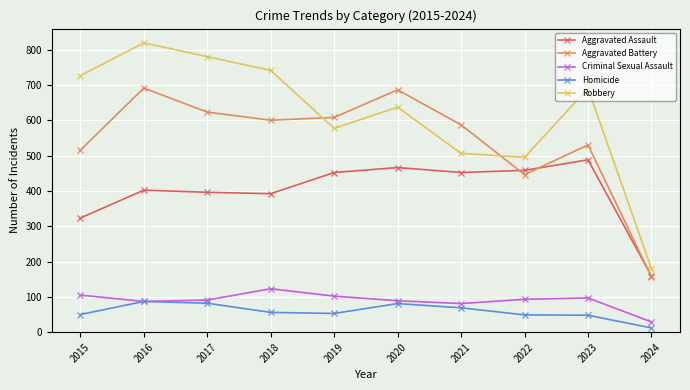

True or false: Homicide and Aggravated Battery intersect in this chart.

False